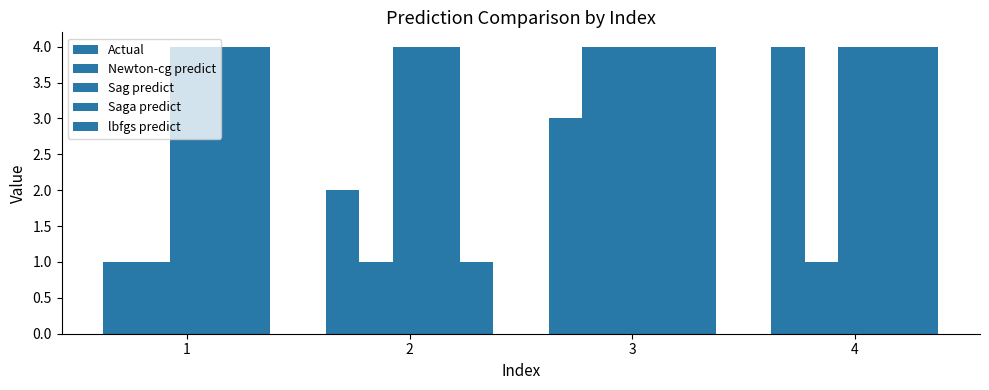

What is the sum of all Sag predict values?

16